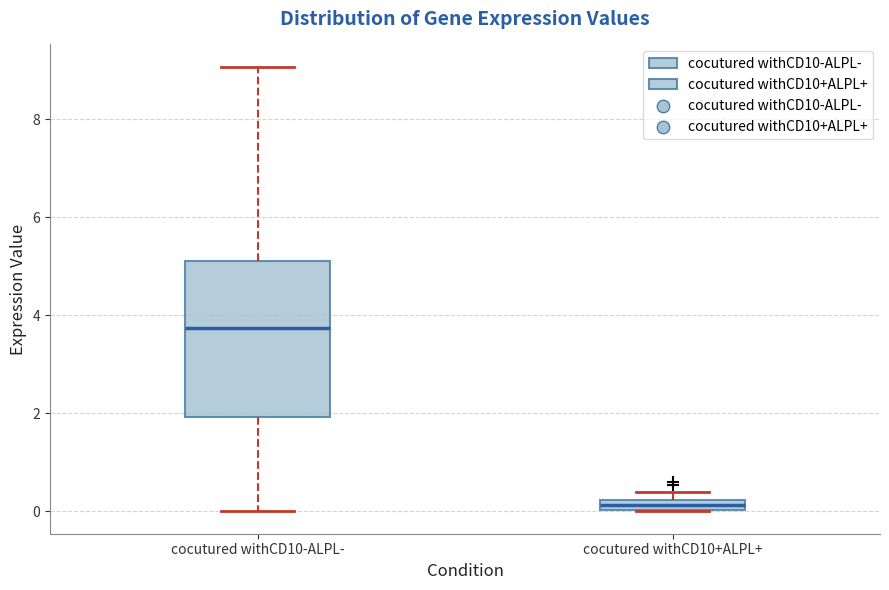

Where is the upper edge of the box for cocutured withCD10+ALPL+ on the y-axis? The values are not printed on the chart, so give them approximately, as read against the axis.

0.2